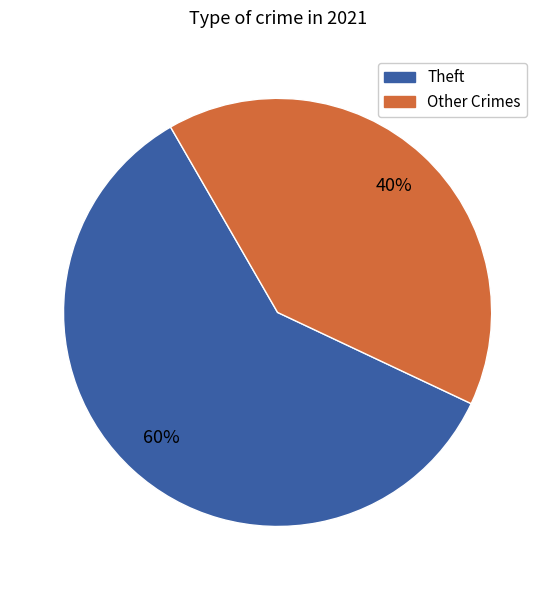

How many slices are in this pie chart?

2